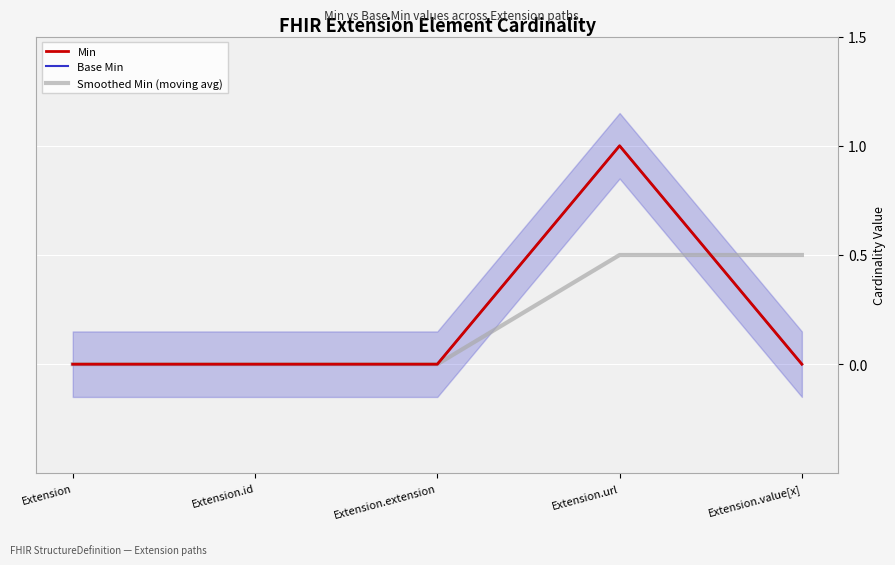

The value of Base Min at Extension.id is 0.0. True or false?

True